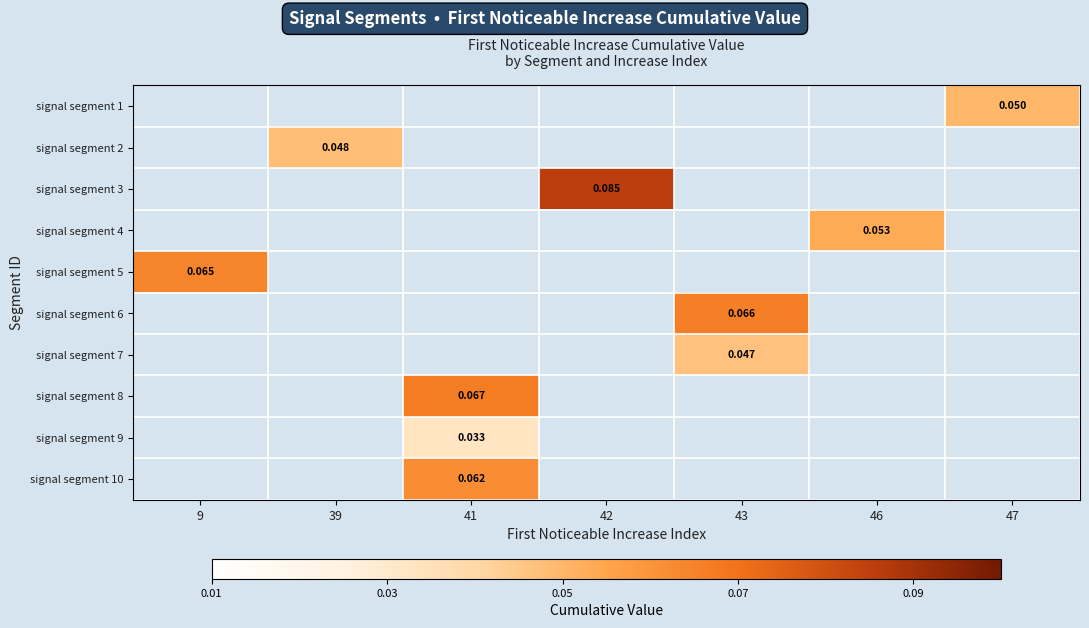

How many series are shown in this chart?

10